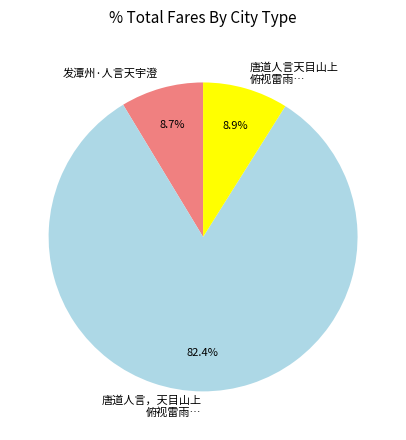

To the nearest percent, what percentage of the pie is 发潭州·人言天宇澄?

9%